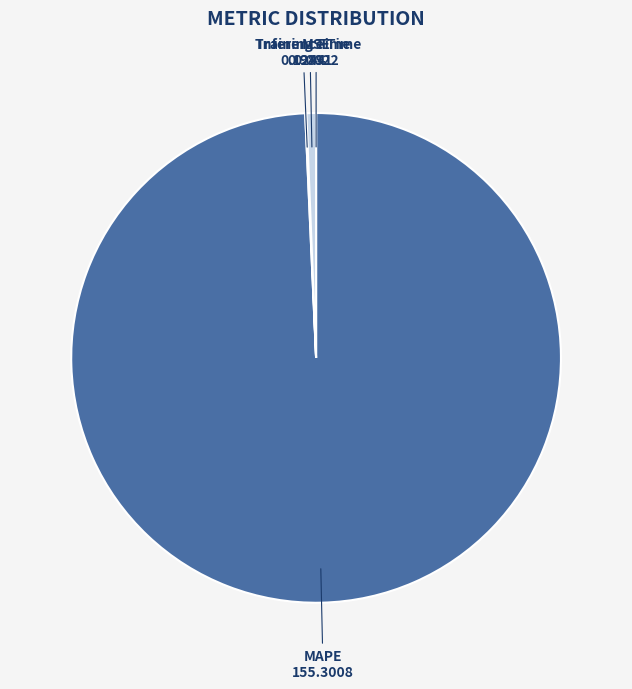

Does any single category account for the majority?

Yes